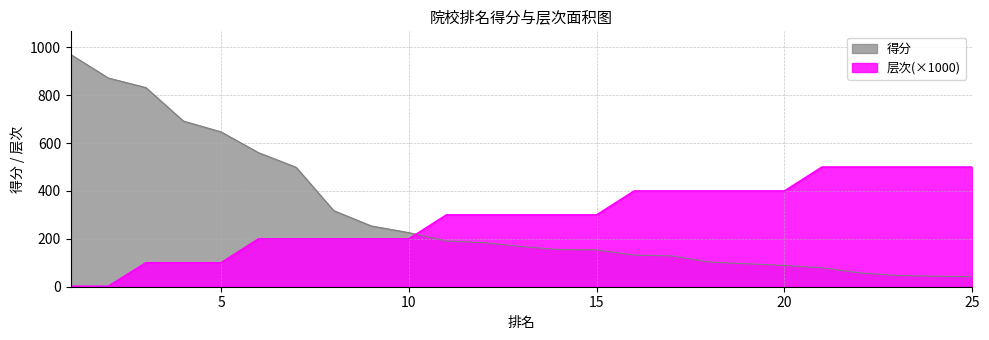

Reading left to right, what are all the values shown in this chart?

得分: 1=970	2=872	3=832	4=692	5=647	6=560	7=499	8=318	9=254	10=226	11=191	12=184	13=168	14=155	15=154	16=132	17=129	18=103	19=96	20=89	21=79	22=58	23=47	24=44	25=42
层次: 1=2	2=2	3=100	4=100	5=100	6=200	7=200	8=200	9=200	10=200	11=300	12=300	13=300	14=300	15=300	16=400	17=400	18=400	19=400	20=400	21=500	22=500	23=500	24=500	25=500